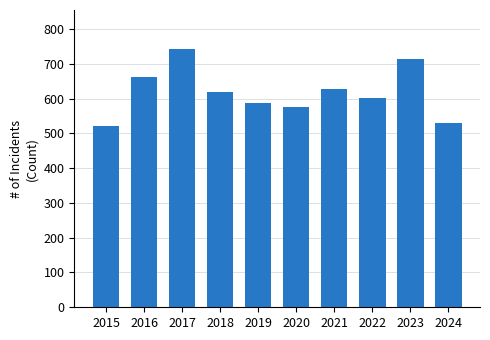

Reading left to right, list all the values displayed in this chart.

522	661	743	618	587	575	627	602	715	529